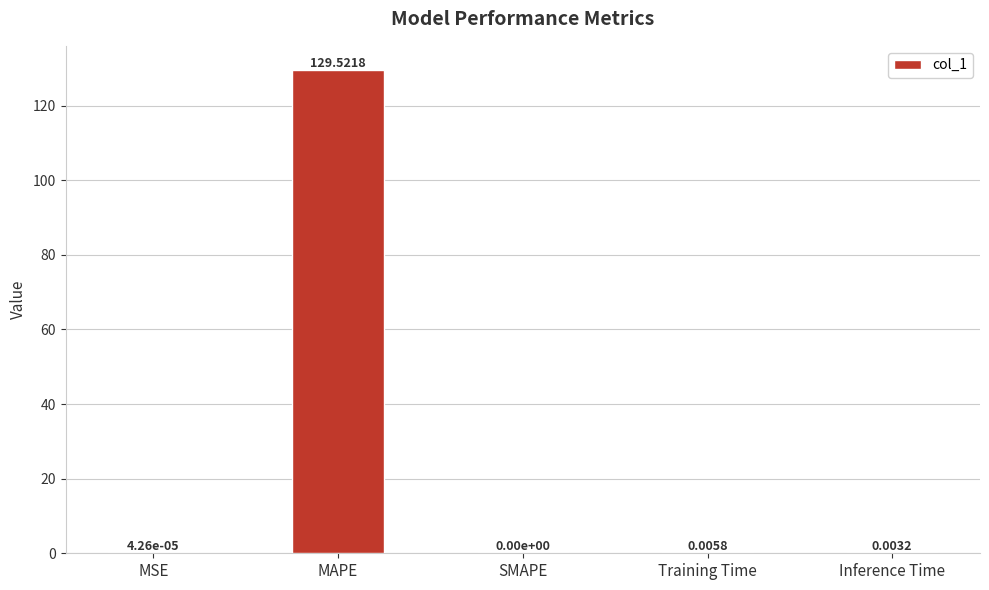

Which has a higher value, SMAPE or MAPE?

MAPE